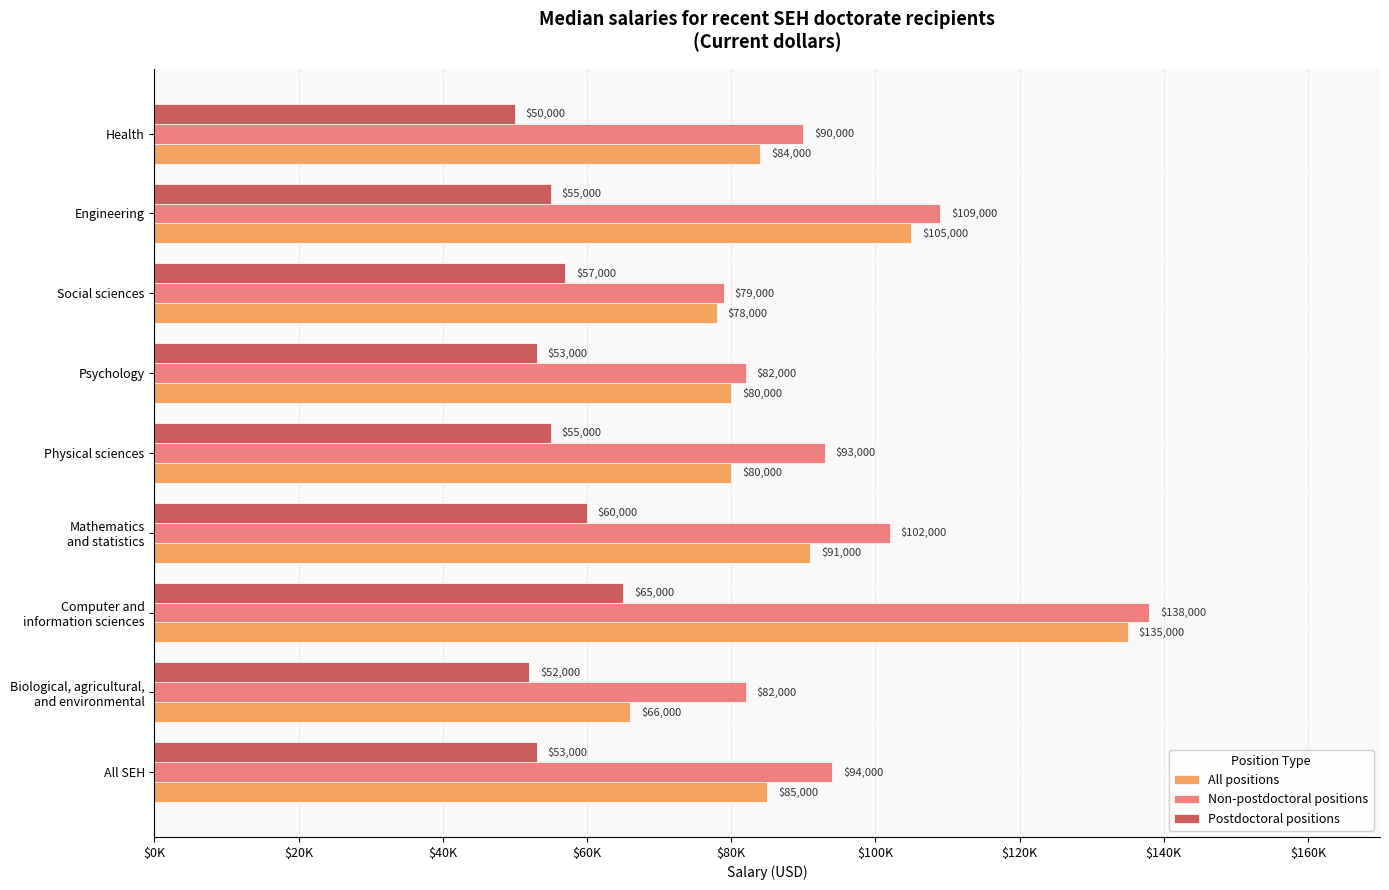

What is the average value of the Non-postdoctoral positions series?

96556